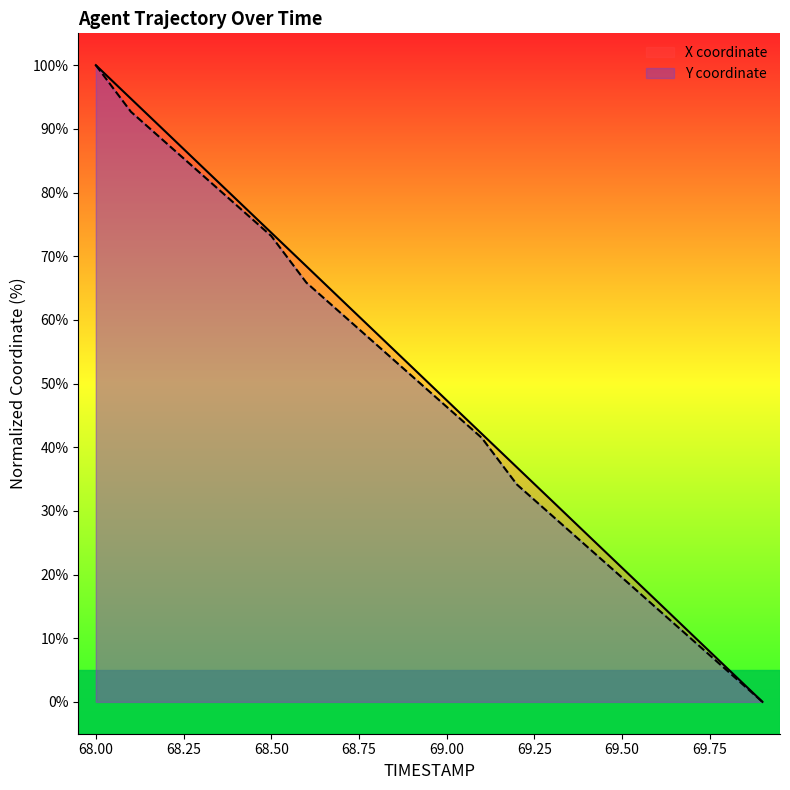

What is the label of the 7th point from the right?

69.3